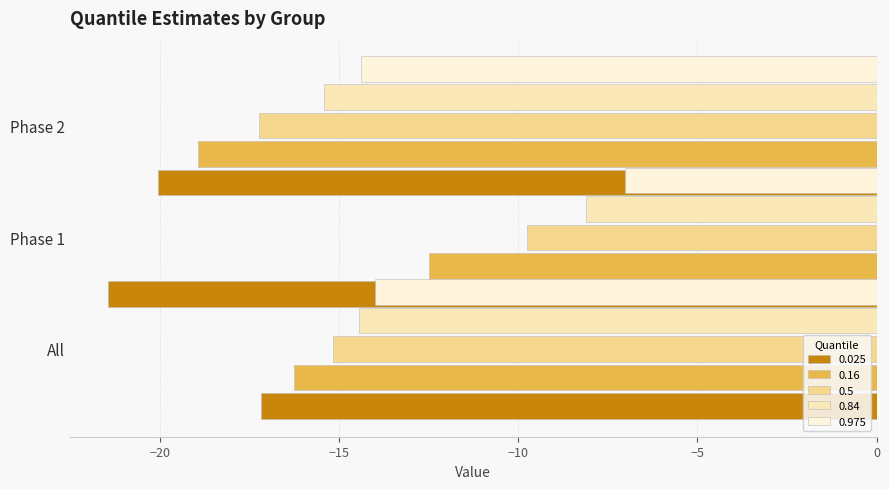

What is the spread (max minus min) of values at Phase 1?

14.4